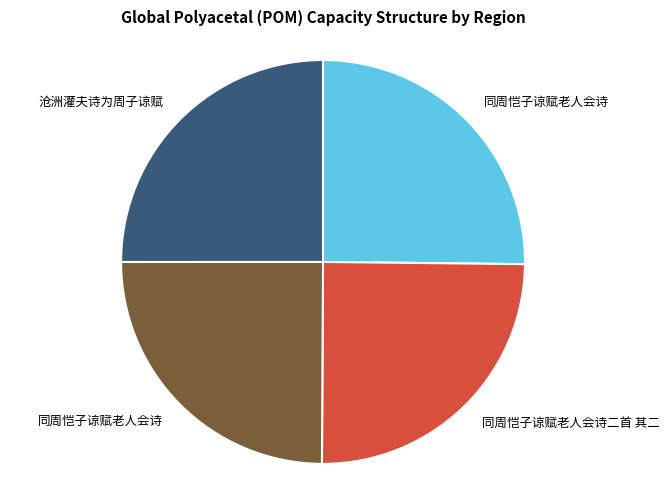

How many slices are in this pie chart?

4